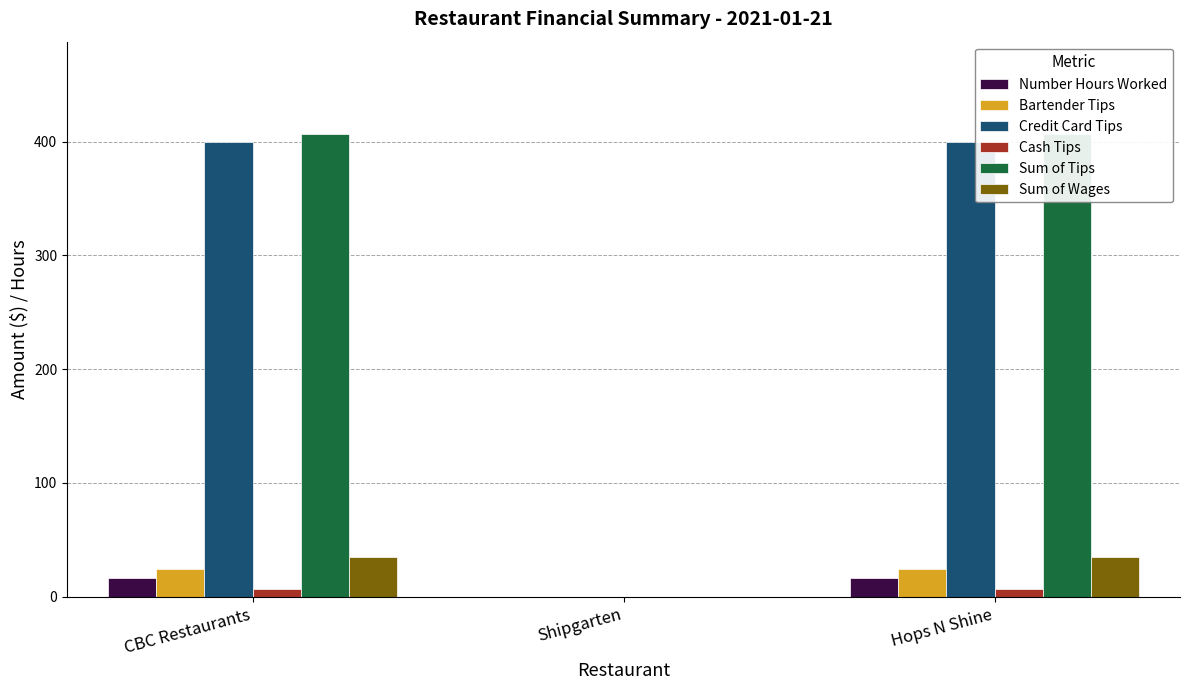

Which category has the lowest value in the Cash Tips series?

Shipgarten